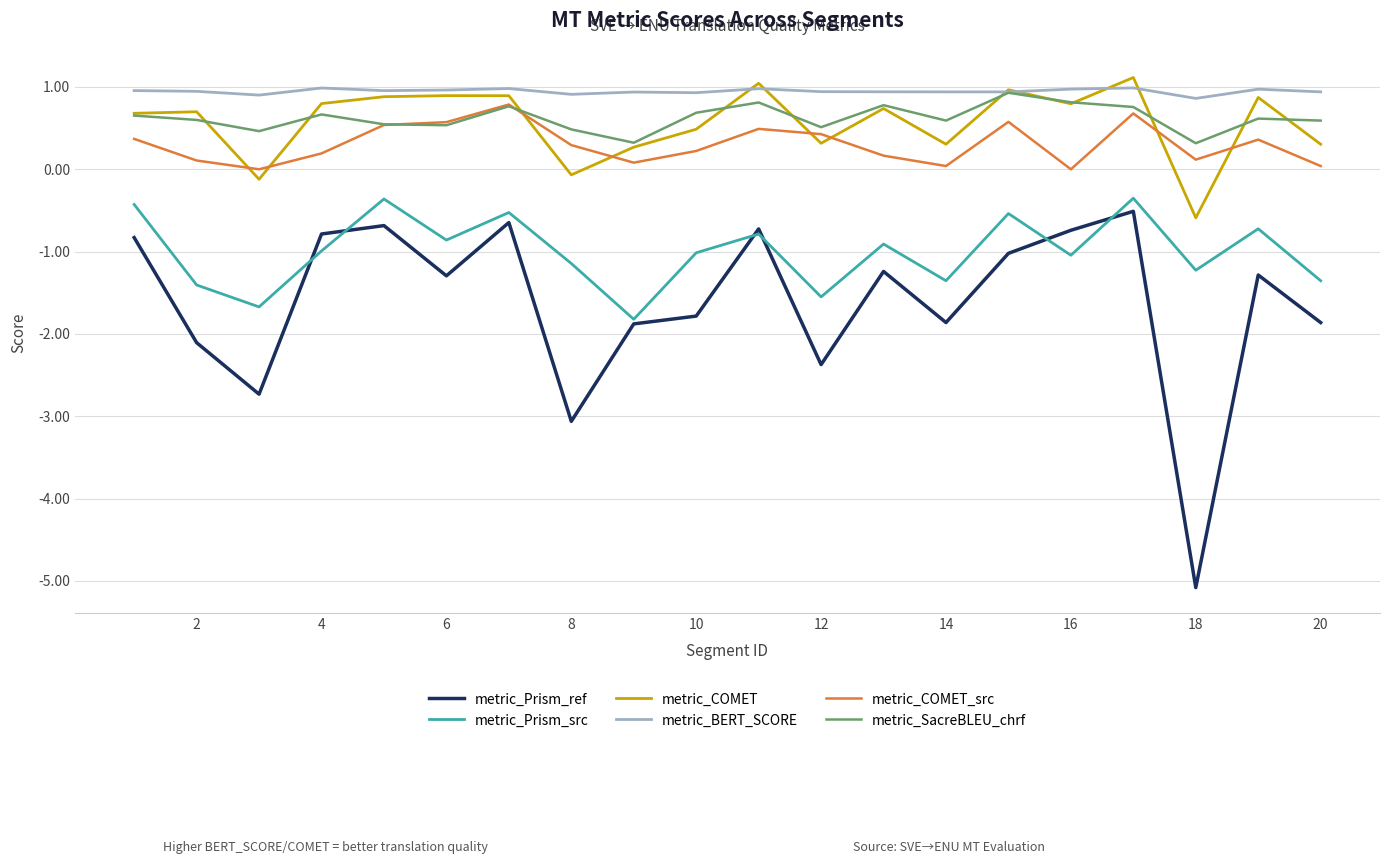

How many lines are shown in the chart?

6